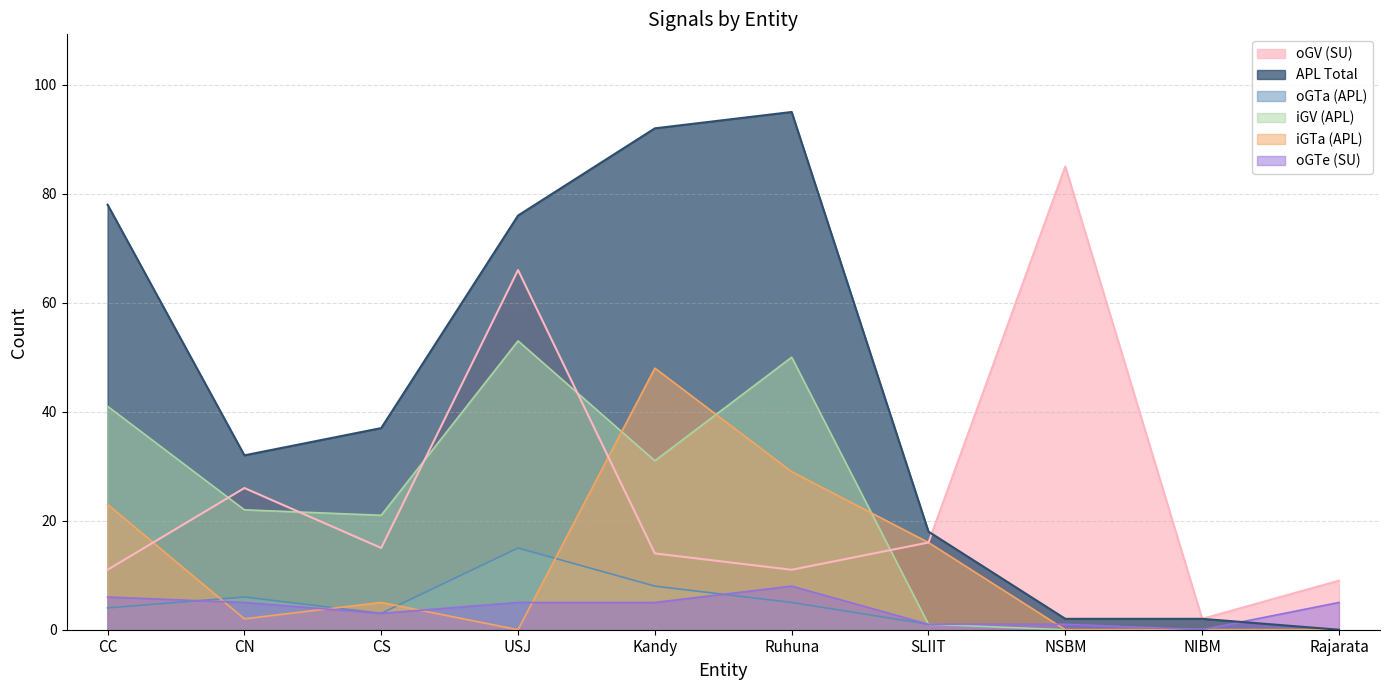

True or false: iGTa (APL) has a value of 48 at Kandy.

True